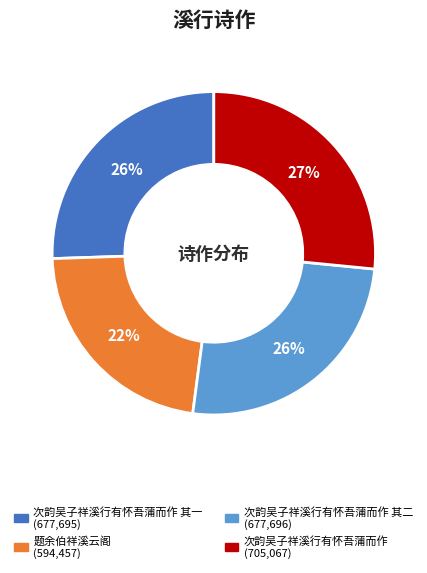

Is there a majority slice in this chart?

No